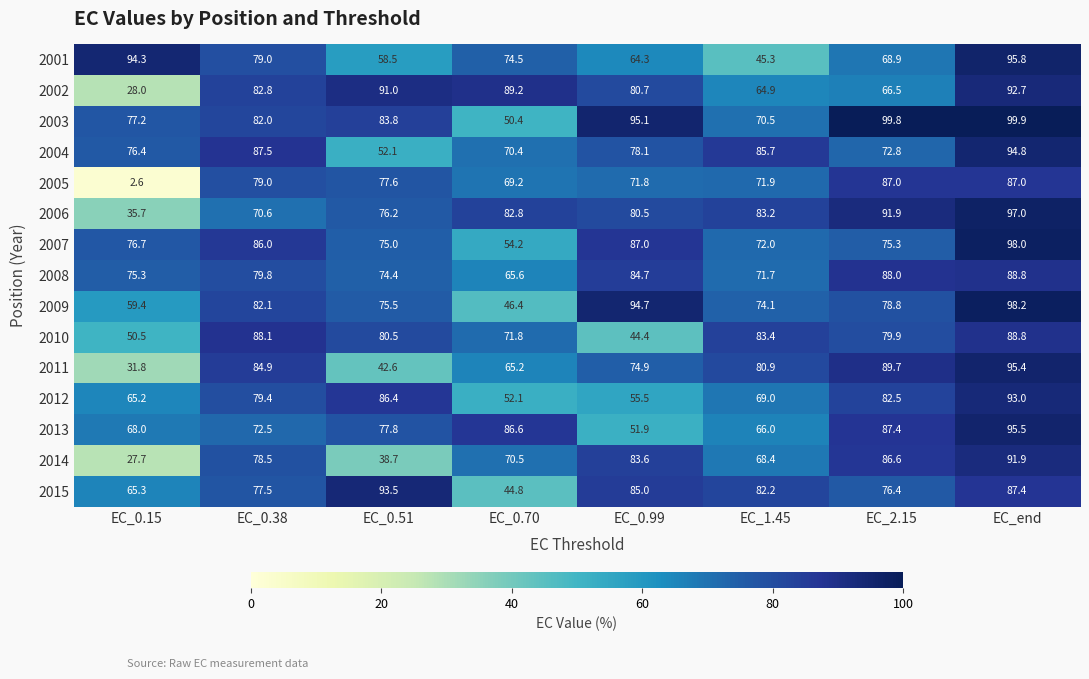

Rank the categories by 2010 value from highest to lowest.

EC_end, EC_0.38, EC_1.45, EC_0.51, EC_2.15, EC_0.70, EC_0.15, EC_0.99